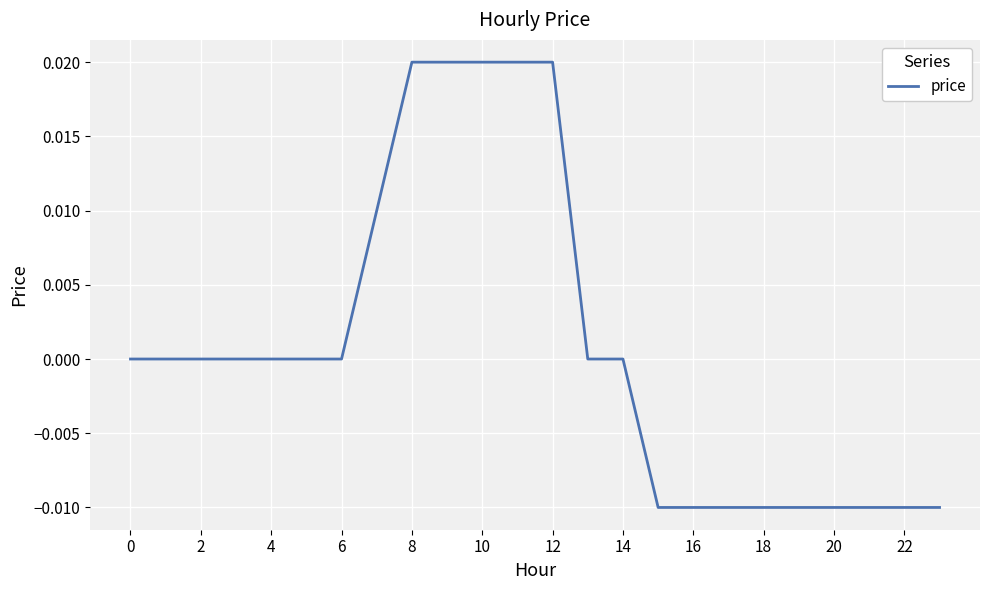

Does the chart have visible grid lines?

Yes